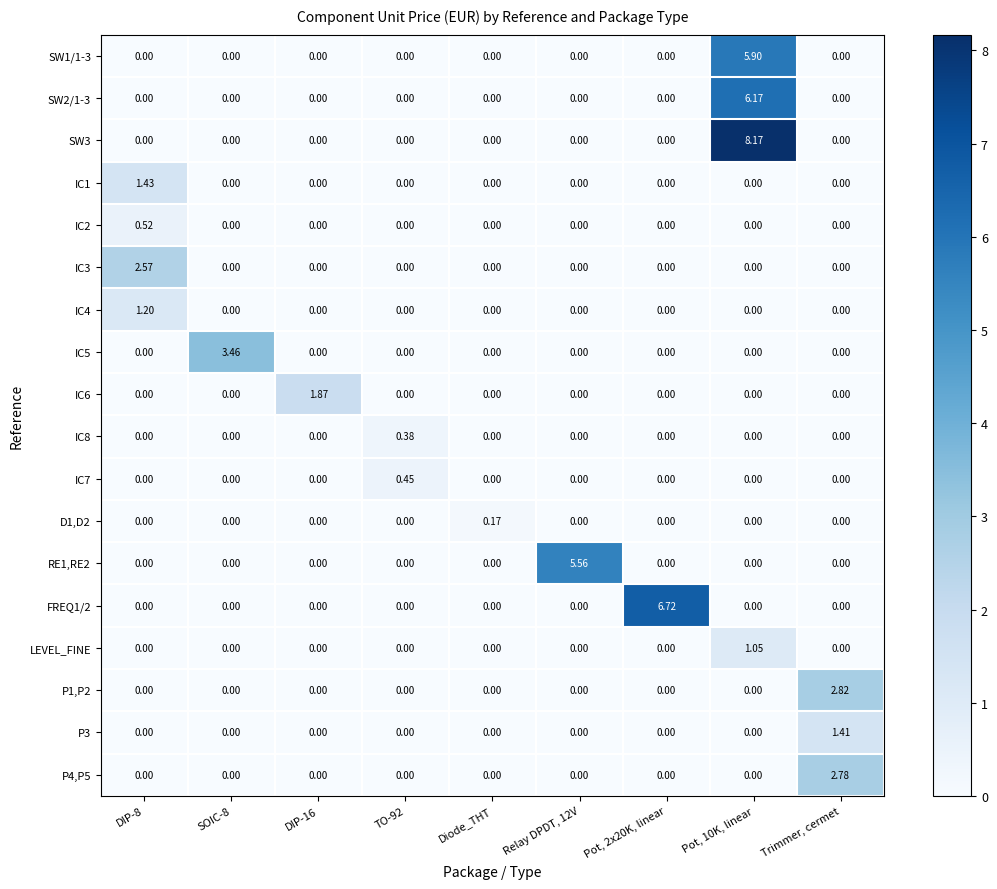

How many series are shown in this chart?

18